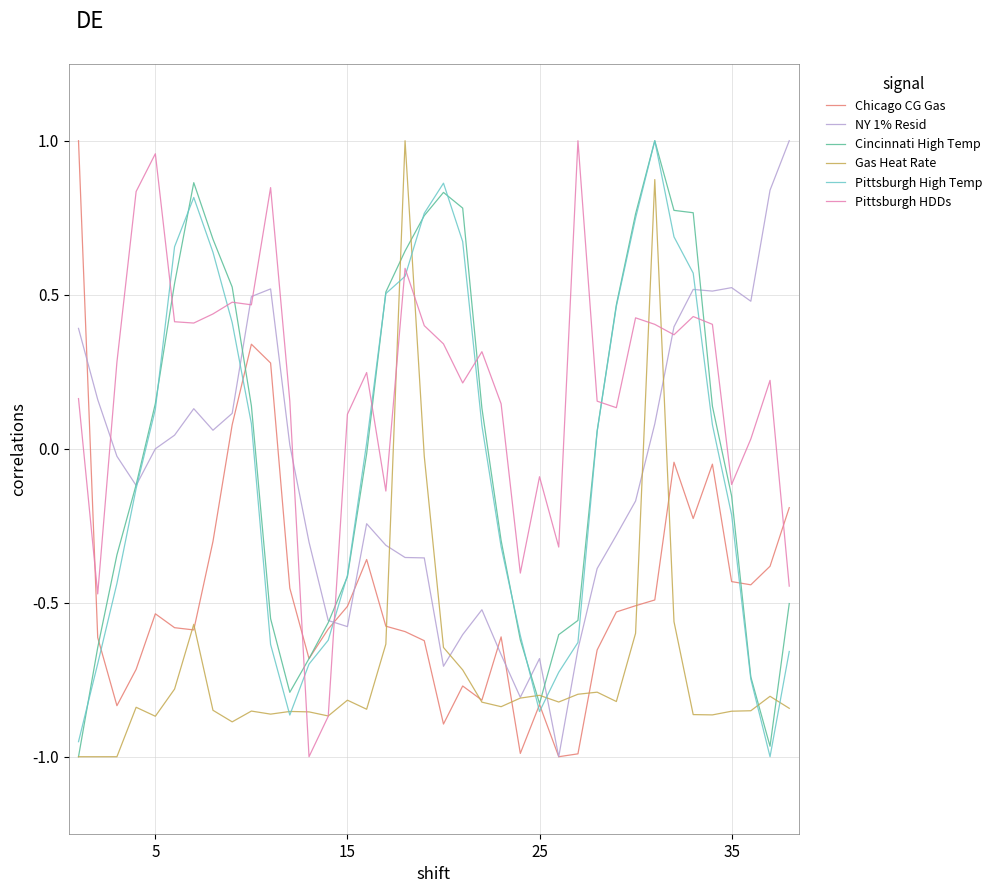

Which series has the largest total across all categories?

Pittsburgh HDDs